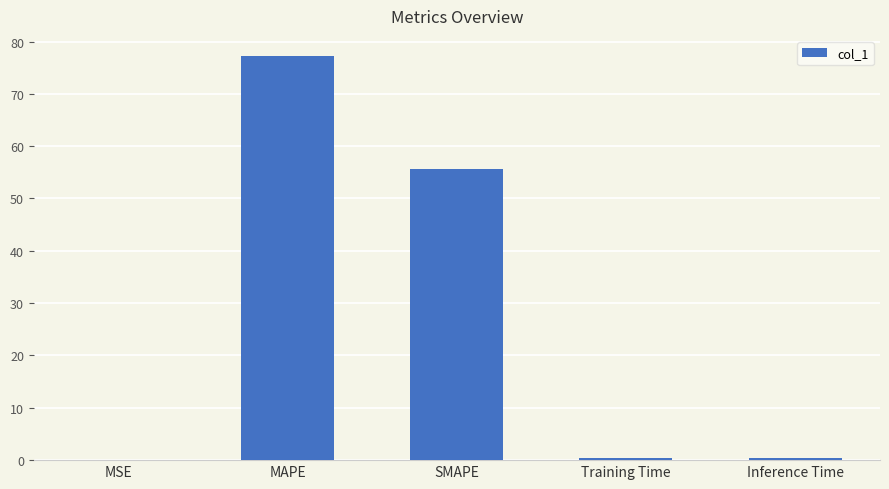

What is the change in value from MAPE to SMAPE?

-21.5